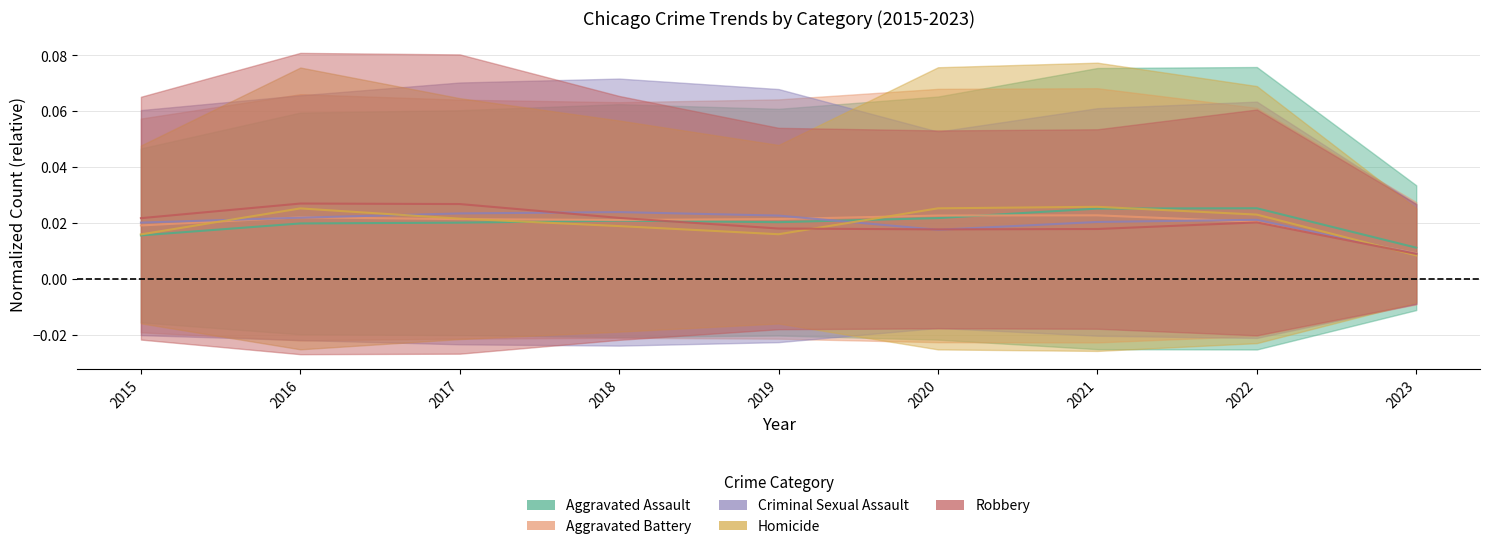

Is it true that Criminal Sexual Assault equals 0.0 at 2023?

True